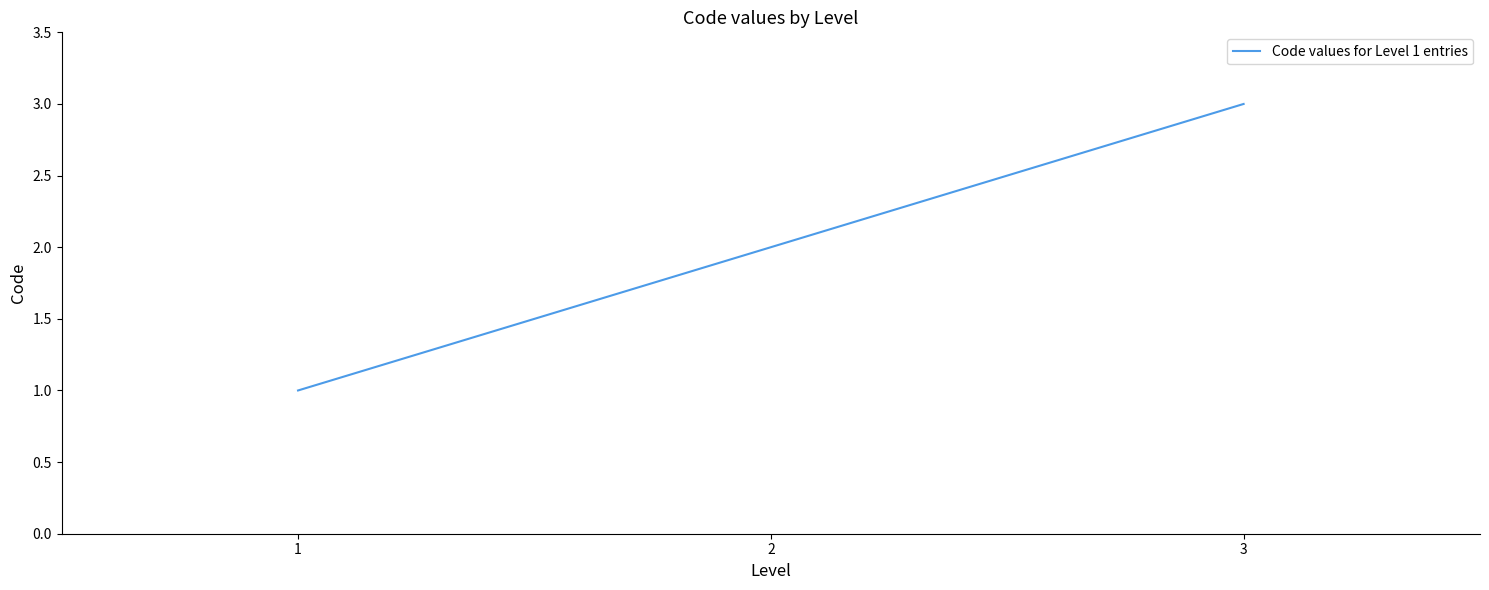

What is the maximum value shown in the chart?

3